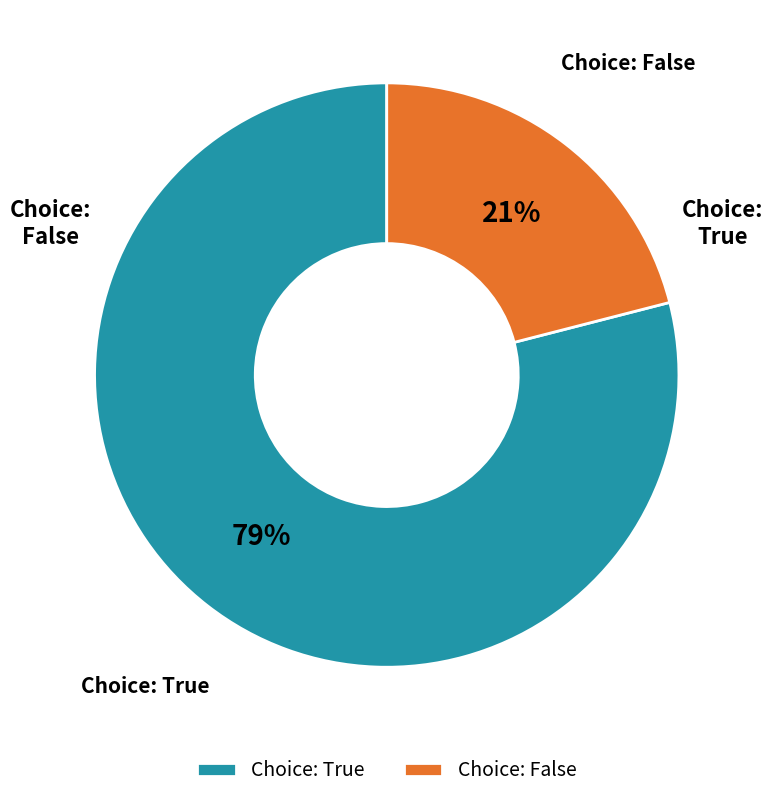

Is there any slice that represents more than half of the pie?

Yes